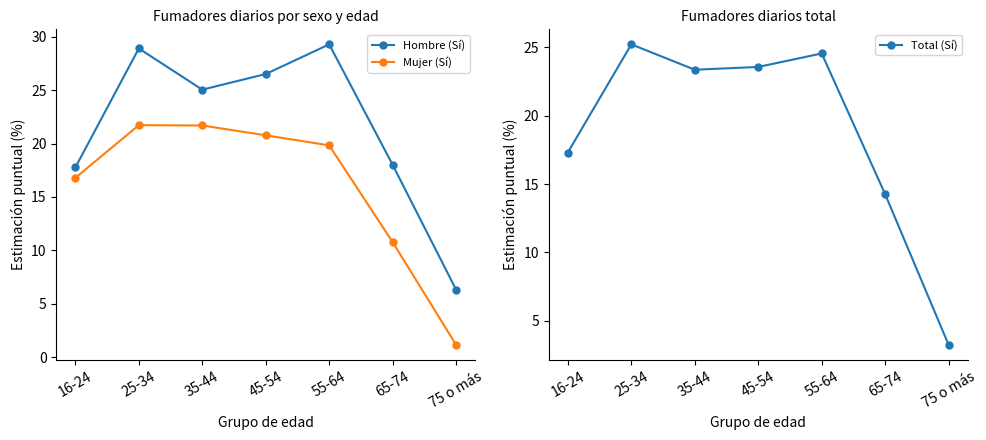

Reading left to right, what are all the values shown in this chart?

Hombre (Sí): 17.8	28.9	25.1	26.5	29.3	18.0	6.3
Mujer (Sí): 16.8	21.7	21.7	20.8	19.8	10.8	1.1
Total (Sí): 17.3	25.2	23.4	23.6	24.6	14.2	3.2